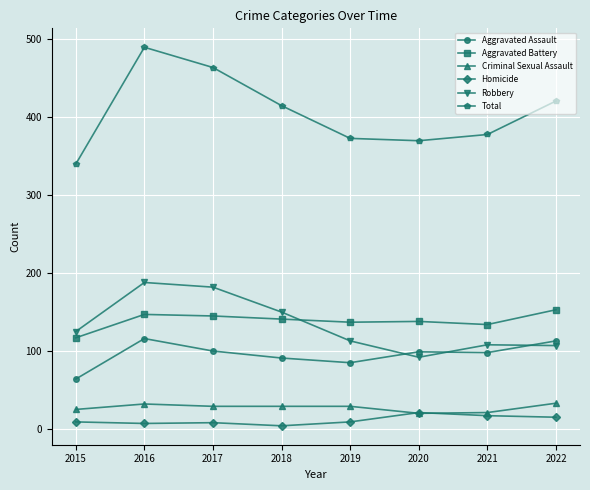

Which series changed the most between 2015 and 2021?

Total